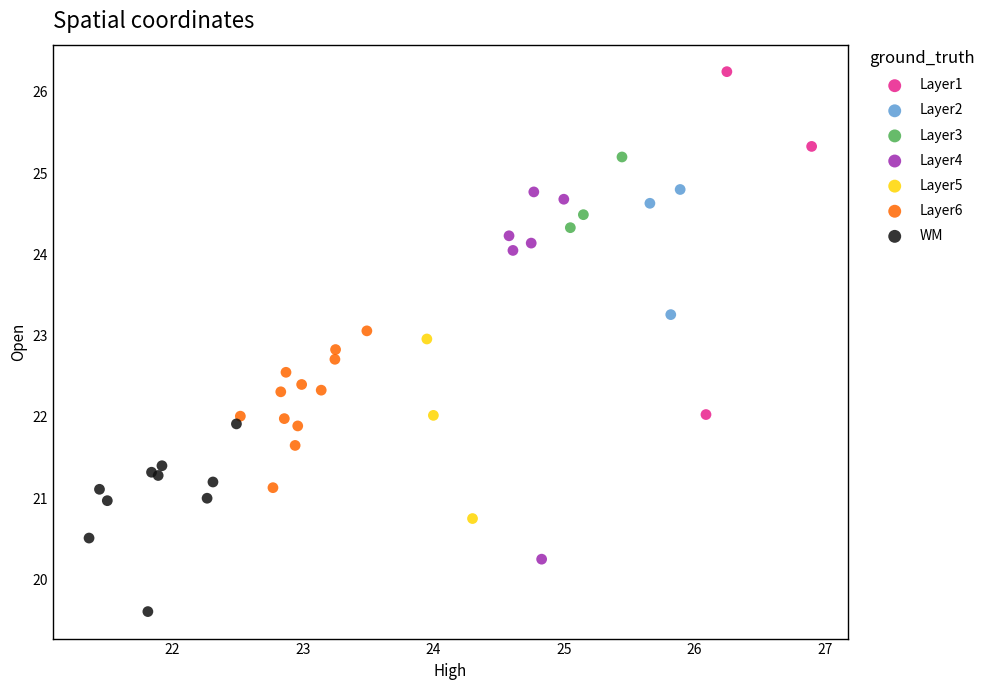

Which series reaches the maximum Y coordinate?

Layer1